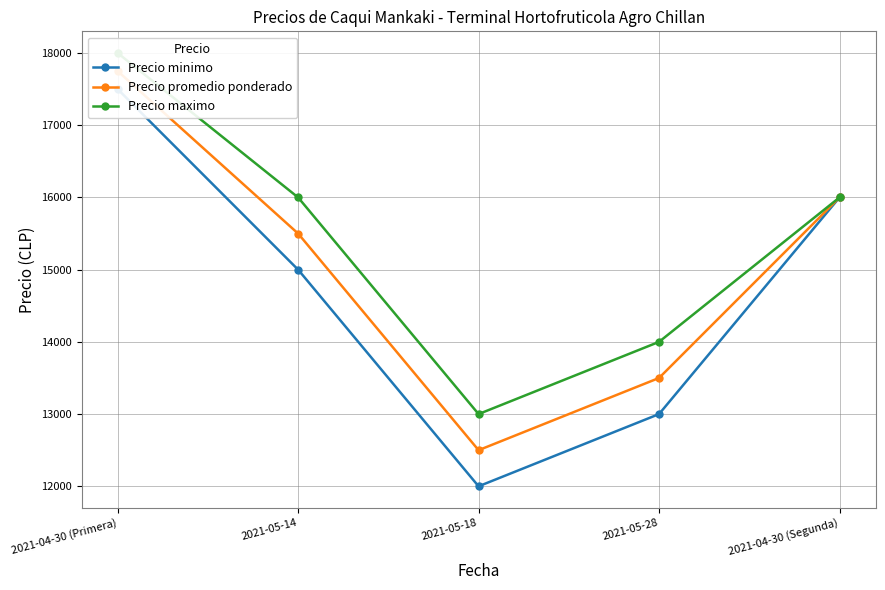

What is the label of the 1st point from the right?

2021-04-30 (Segunda)